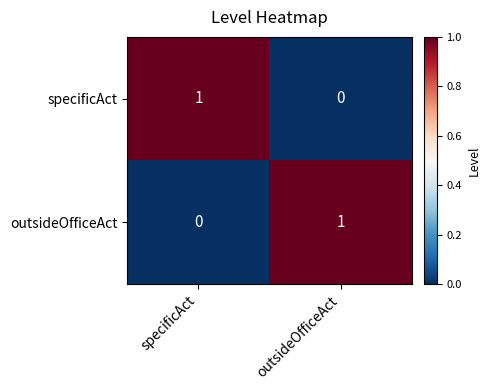

How many values in specificAct are above zero?

1